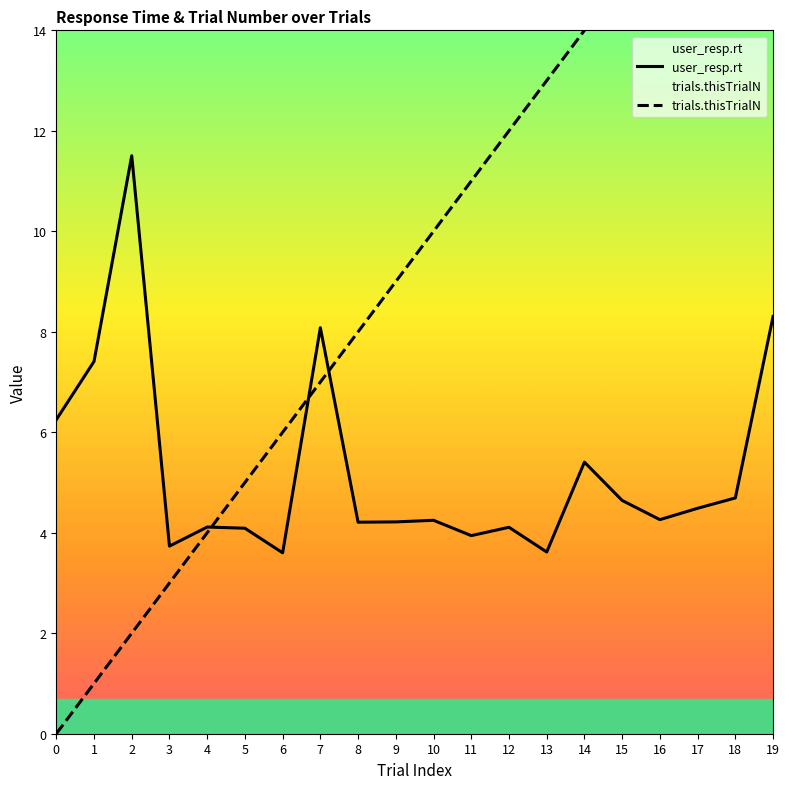

Rank the series by their maximum value, from highest to lowest.

trials.thisTrialN, user_resp.rt